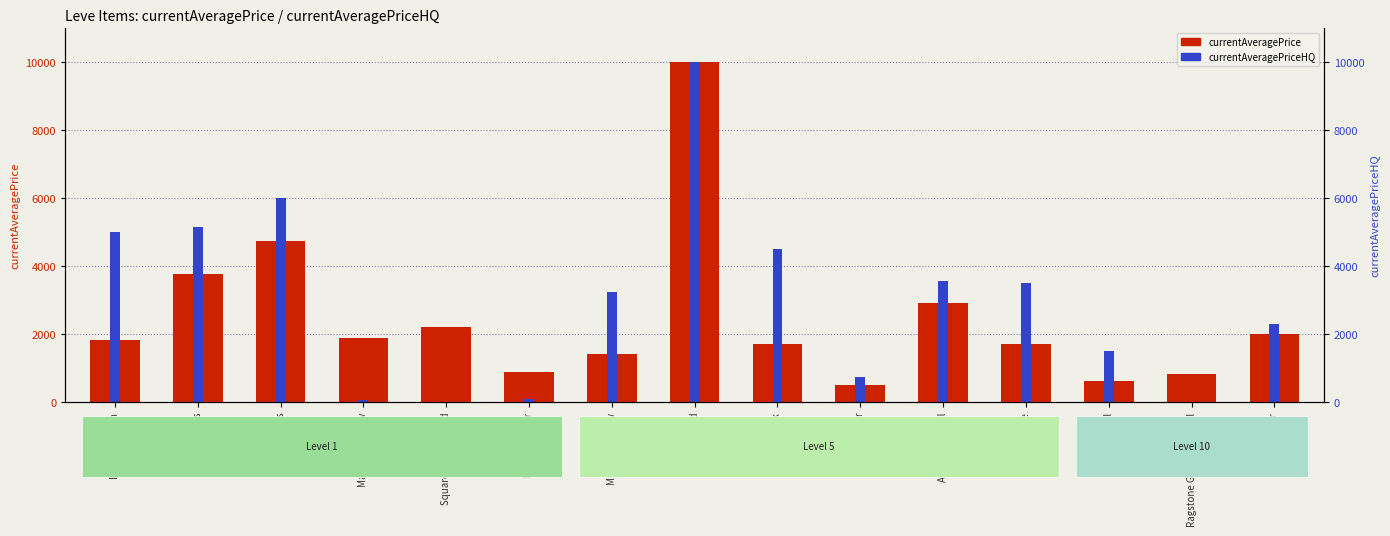

The currentAveragePrice series shows 1409.8 at Maple Longbow. True or false?

True